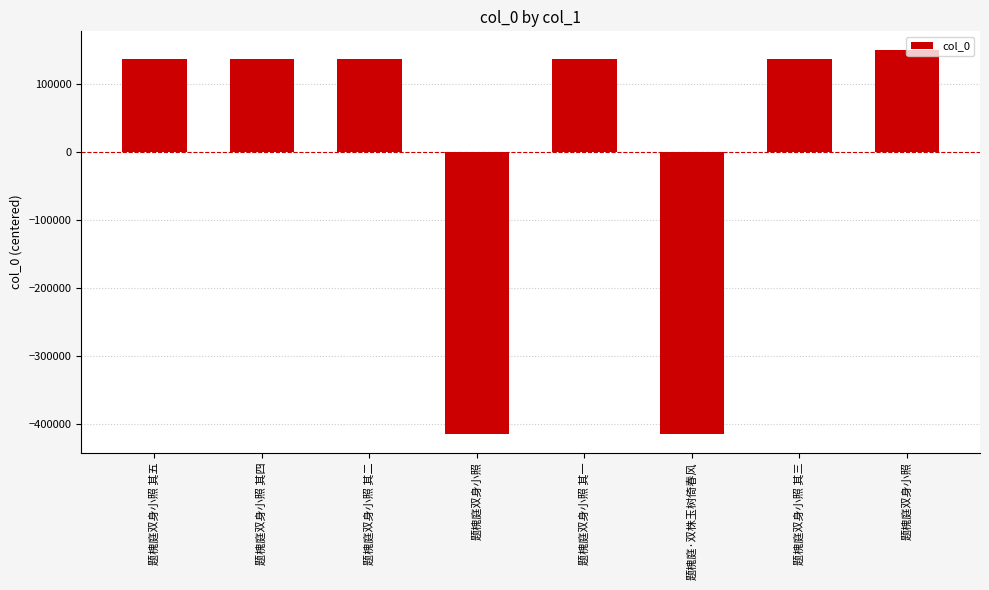

Does the chart contain any negative values?

Yes